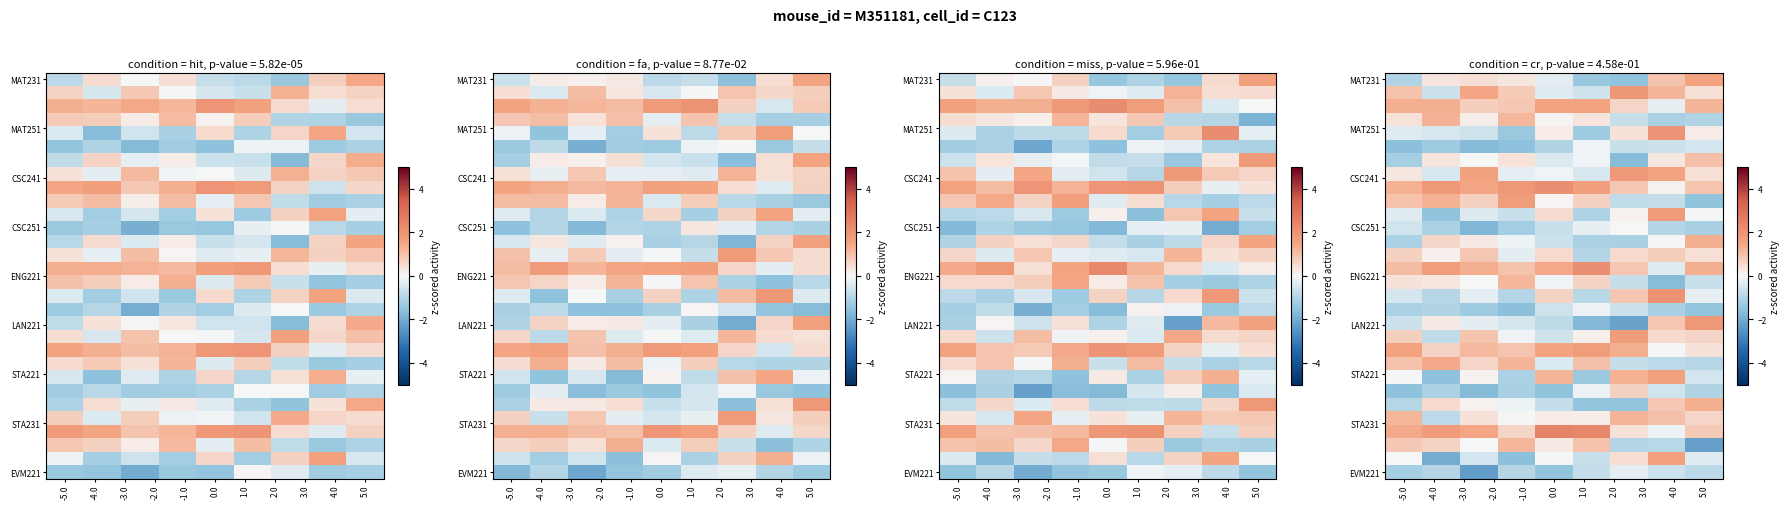

How many series are shown in this chart?

30